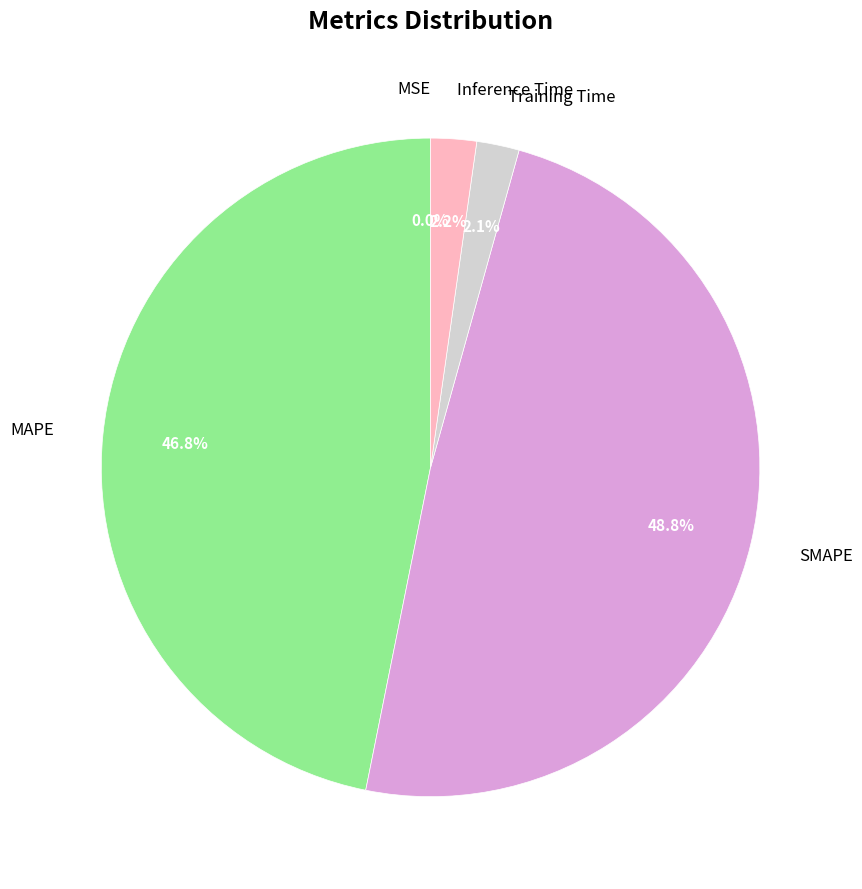

Is there any slice that represents more than half of the pie?

No